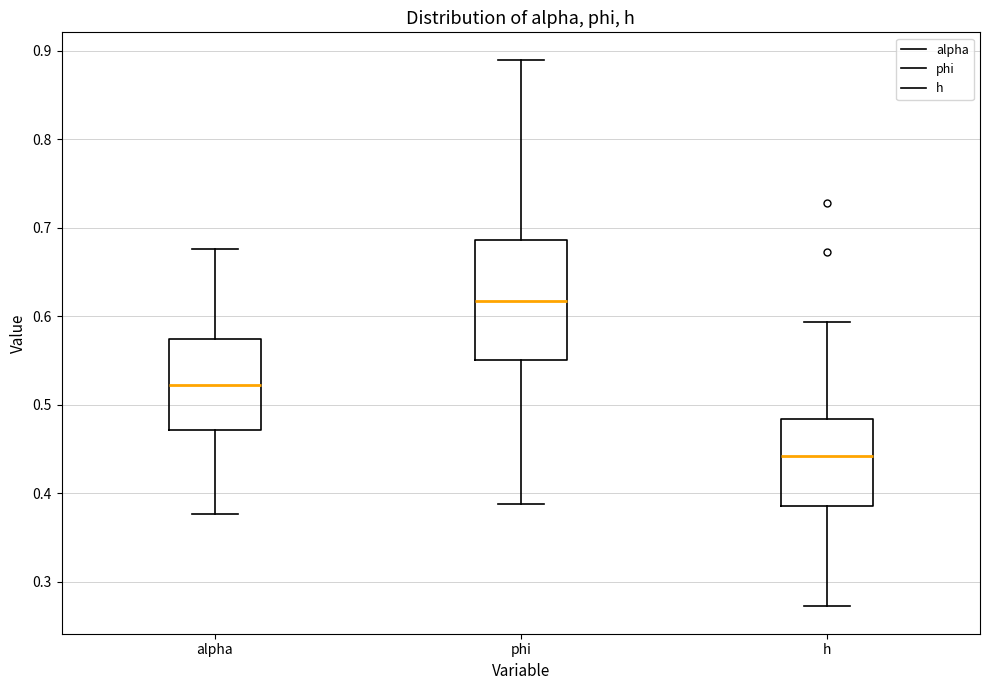

Which box's median line is the highest?

phi